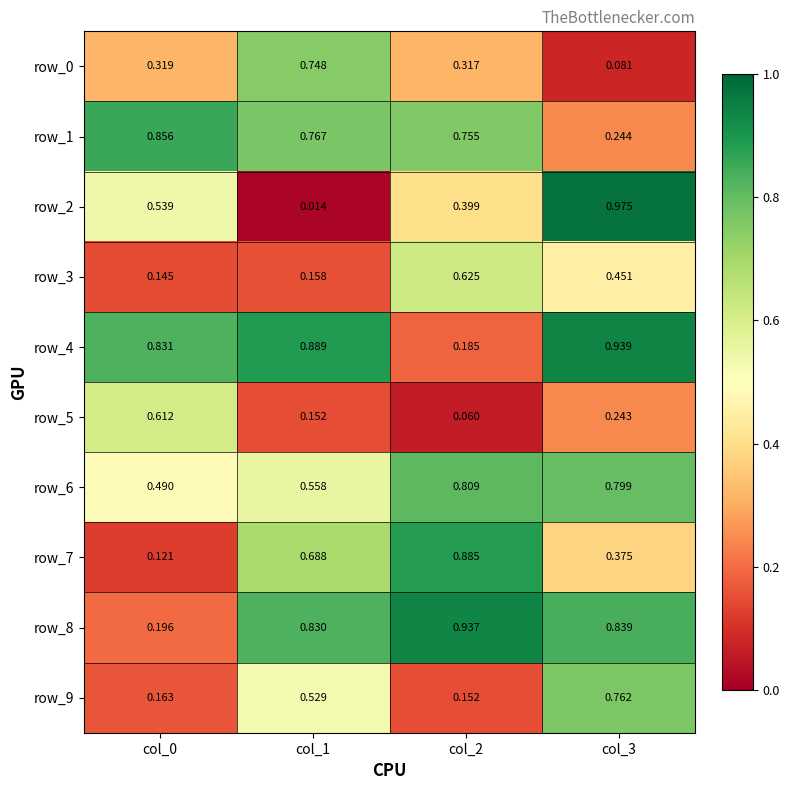

How many distinct data groups are displayed?

10